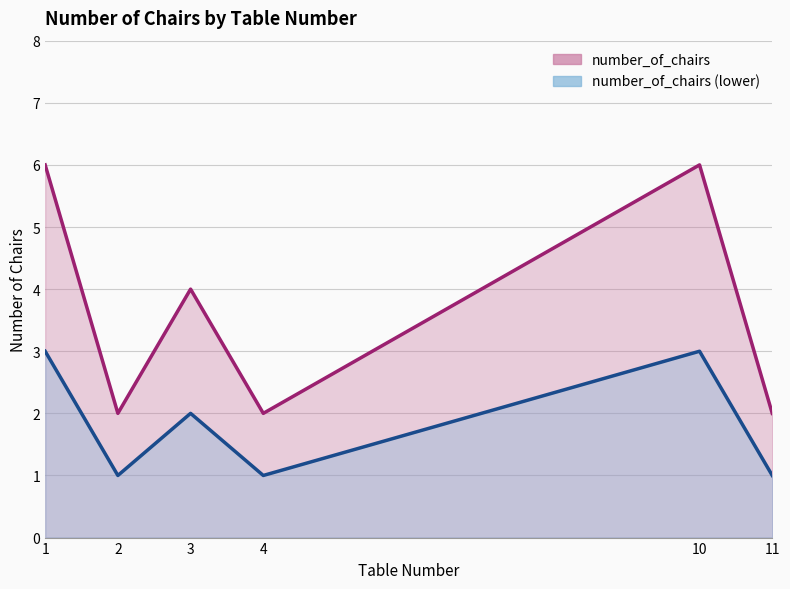

The value of number_of_chairs (lower) line at 1 is 3. True or false?

True